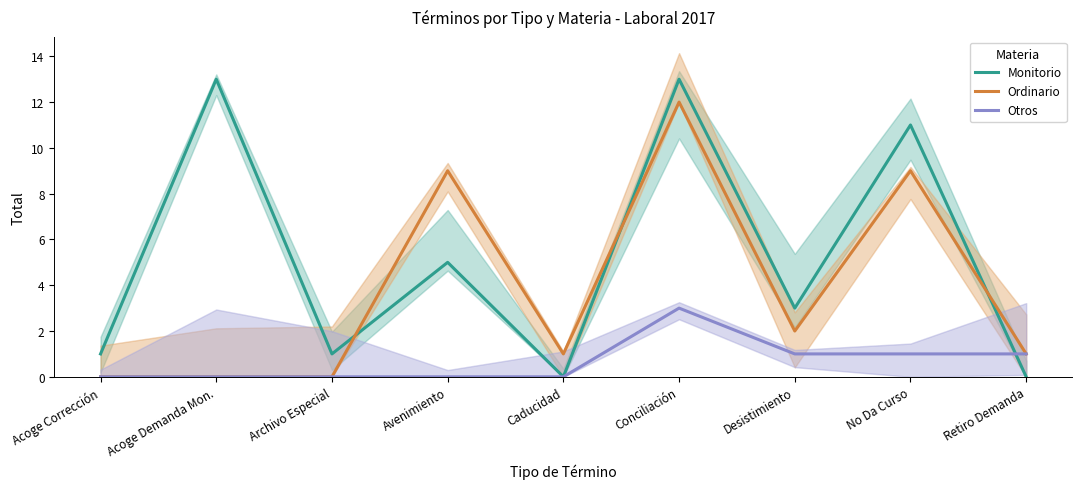

Where is Otros nearest to the value 1?

Desistimiento